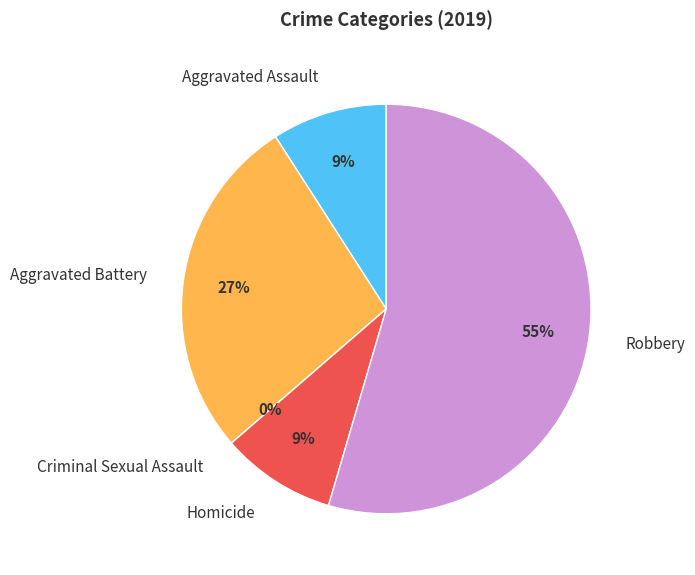

What is the smallest slice in the pie chart?

Criminal Sexual Assault